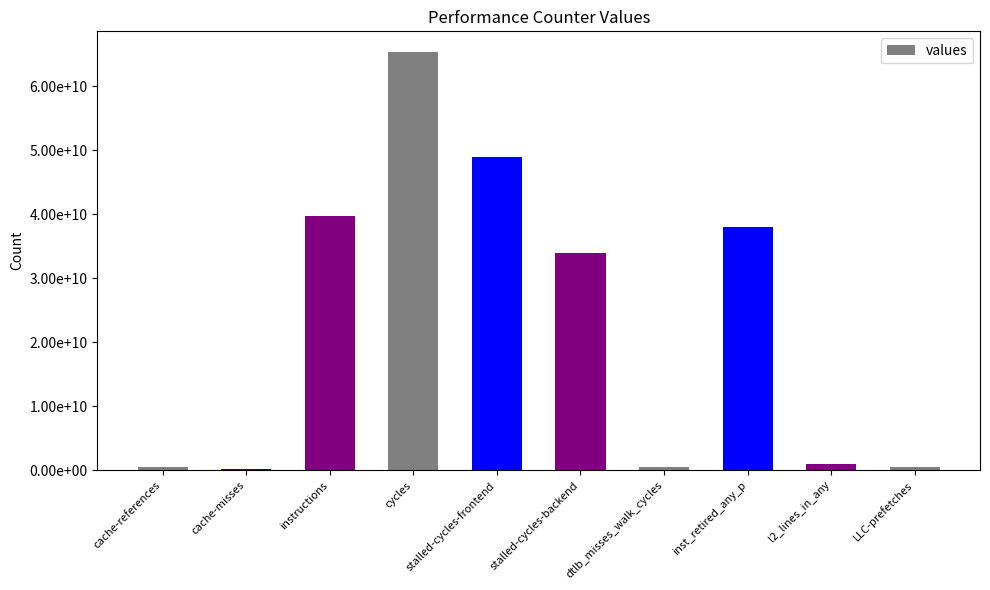

Reading left to right, transcribe all the data shown in this chart.

cache-references=432214269	cache-misses=247545959	instructions=39804306485	cycles=65352566490	stalled-cycles-frontend=48917648042	stalled-cycles-backend=34013266978	dtlb_misses_walk_cycles=528207412	inst_retired_any_p=38059662359	l2_lines_in_any=939543595	LLC-prefetches=470562142